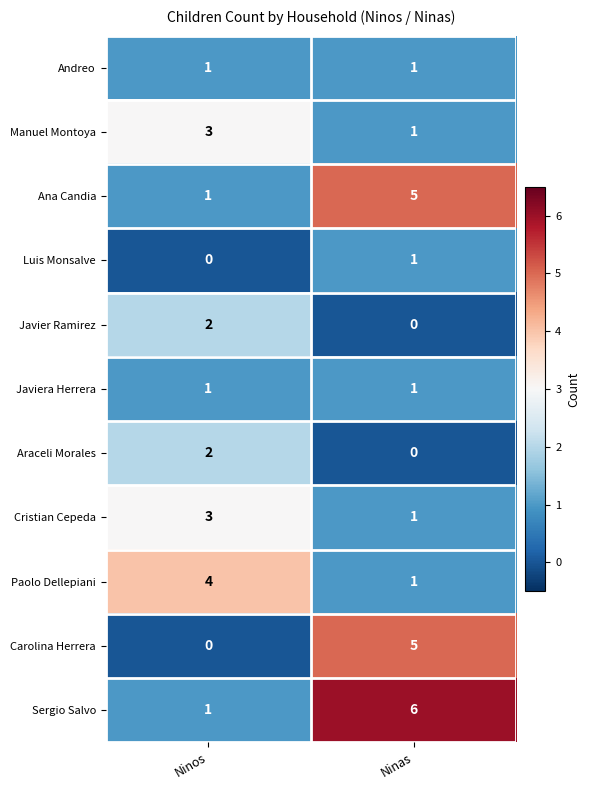

What is the sum of all Manuel Montoya values?

4